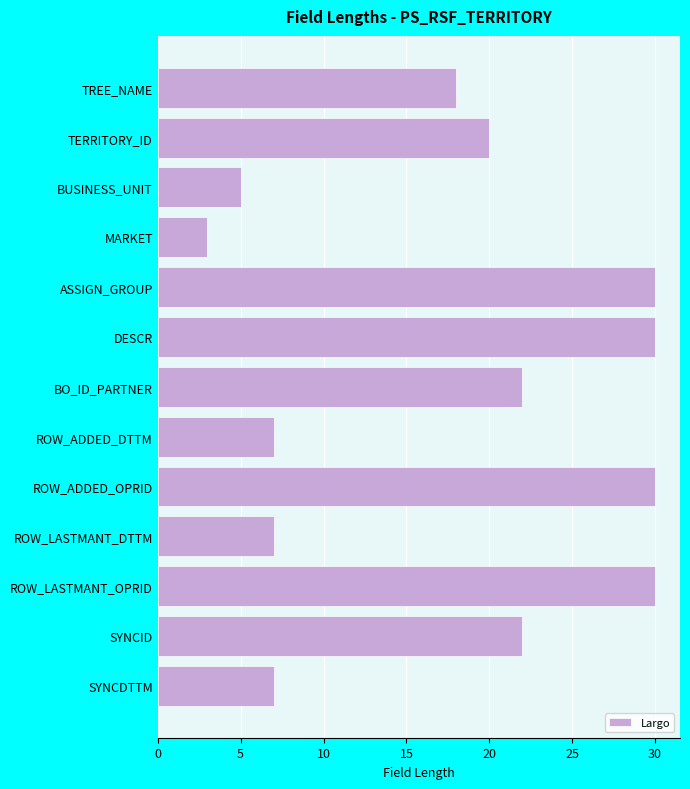

Reading top to bottom, list all the values displayed in this chart.

TREE_NAME=18	TERRITORY_ID=20	BUSINESS_UNIT=5	MARKET=3	ASSIGN_GROUP=30	DESCR=30	BO_ID_PARTNER=22	ROW_ADDED_DTTM=7	ROW_ADDED_OPRID=30	ROW_LASTMANT_DTTM=7	ROW_LASTMANT_OPRID=30	SYNCID=22	SYNCDTTM=7